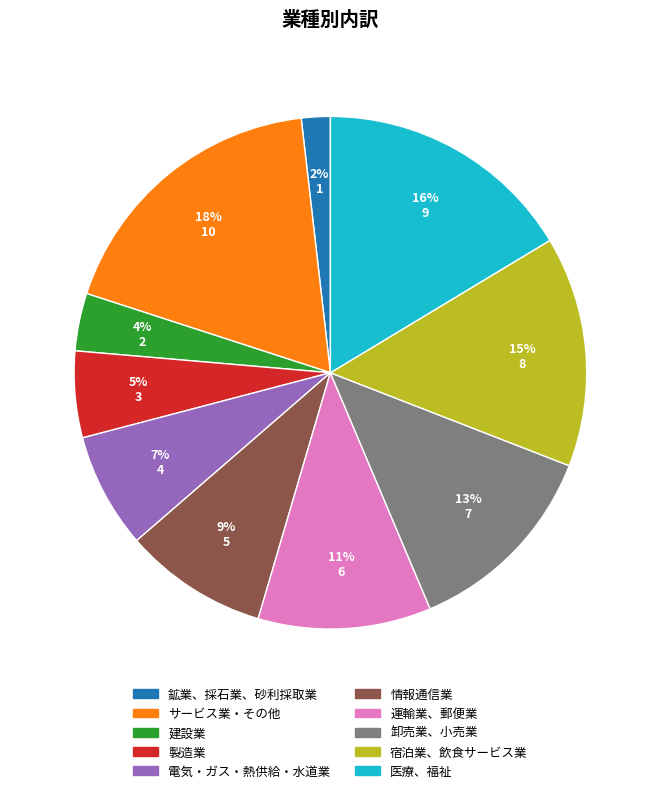

Which slice is the smallest?

鉱業、採石業、砂利採取業